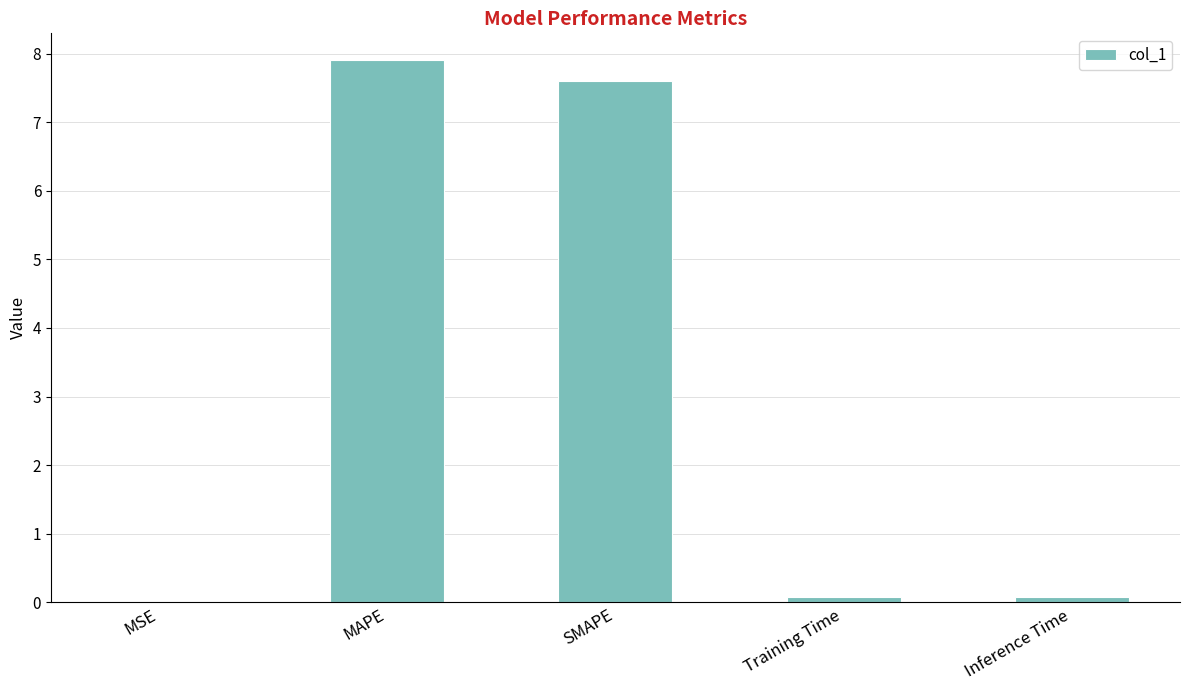

Between MSE and Training Time, which is larger?

Training Time